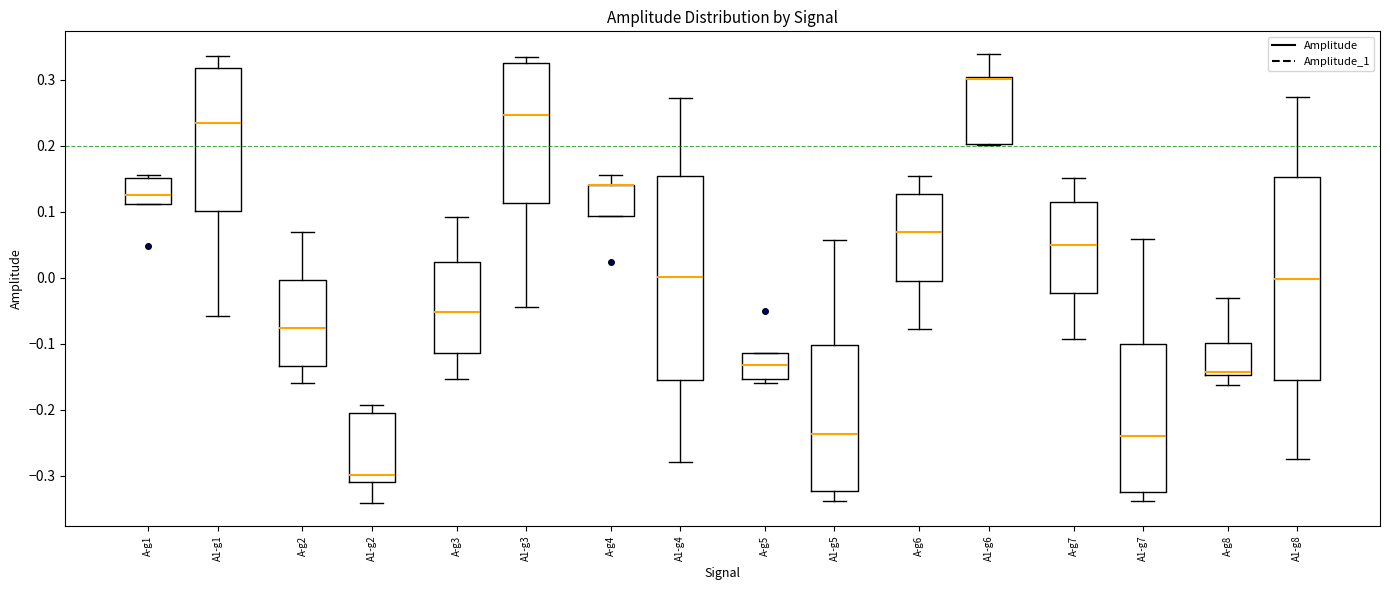

Reading left to right, transcribe this box plot: for each box, give where its median line is, the range the box spans, and where its two whiskers end, as read against the y-axis. The values are not printed on the chart, so give them approximately, as read against the axis.

A-g1: median 0.13, box 0.11 to 0.15, whiskers 0.11 to 0.15 (just above the box's upper edge)
A1-g1: median 0.23, box 0.10 to 0.32, whiskers -0.06 to 0.34
A-g2: median -0.08, box -0.13 to 0.00, whiskers -0.16 to 0.07
A1-g2: median -0.30, box -0.31 to -0.21, whiskers -0.34 to -0.19
A-g3: median -0.05, box -0.11 to 0.02, whiskers -0.15 to 0.09
A1-g3: median 0.25, box 0.11 to 0.33, whiskers -0.05 to 0.33 (just above the box's upper edge)
A-g4: median 0.14 (drawn on the box's upper edge), box 0.09 to 0.14, whiskers 0.09 to 0.16
A1-g4: median 0.00, box -0.16 to 0.15, whiskers -0.28 to 0.27
A-g5: median -0.13, box -0.15 to -0.11, whiskers -0.16 to -0.11
A1-g5: median -0.24, box -0.32 to -0.10, whiskers -0.34 to 0.06
A-g6: median 0.07, box 0.00 to 0.13, whiskers -0.08 to 0.15
A1-g6: median 0.30 (drawn on the box's upper edge), box 0.20 to 0.30, whiskers 0.20 to 0.34
A-g7: median 0.05, box -0.02 to 0.11, whiskers -0.09 to 0.15
A1-g7: median -0.24, box -0.33 to -0.10, whiskers -0.34 to 0.06
A-g8: median -0.14, box -0.15 to -0.10, whiskers -0.16 to -0.03
A1-g8: median 0.00, box -0.16 to 0.15, whiskers -0.28 to 0.27